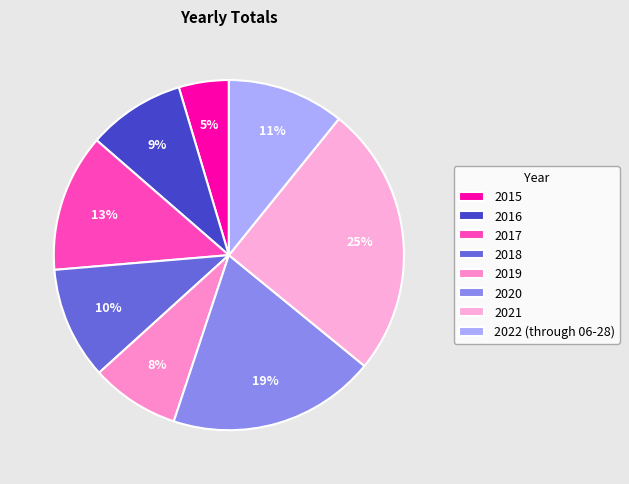

How many segments does this pie chart have?

8